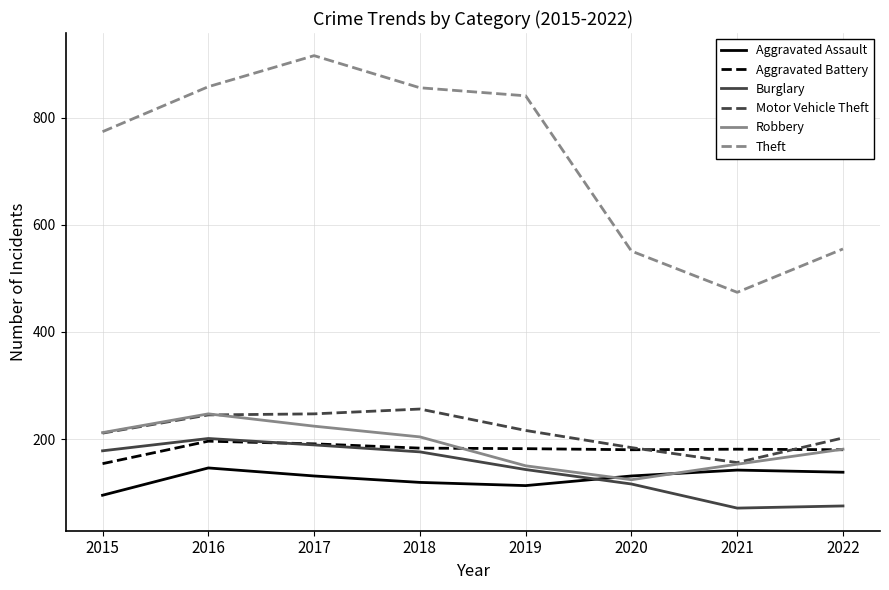

True or false: Motor Vehicle Theft has a value of 216 at 2019.

True